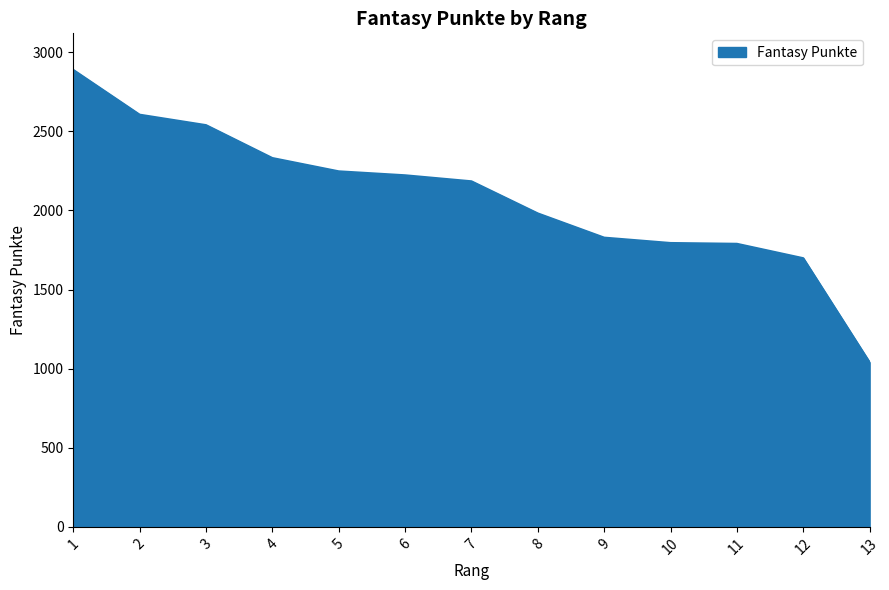

Is it true that the value at 2 is 772?

False